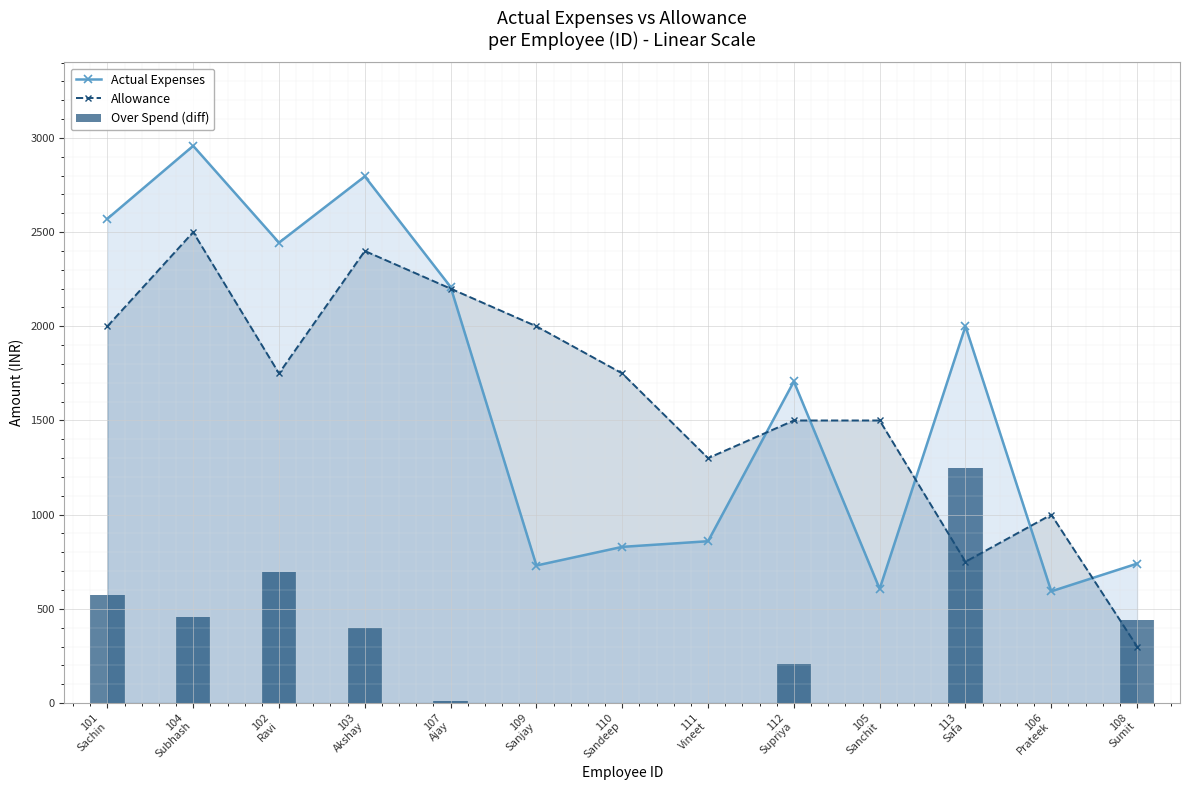

Read the Actual Expenses value at 107
Ajay, to the nearest 50.

2200